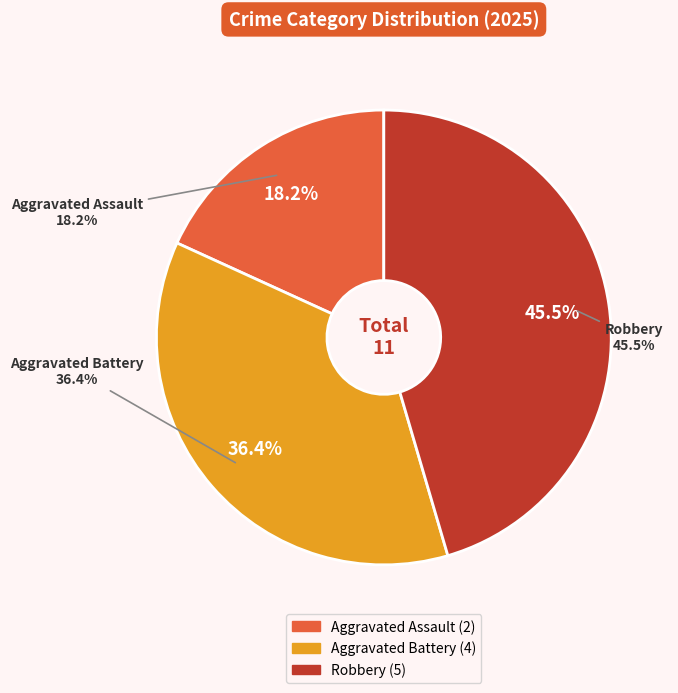

Which category has the smallest portion of the pie?

Aggravated Assault